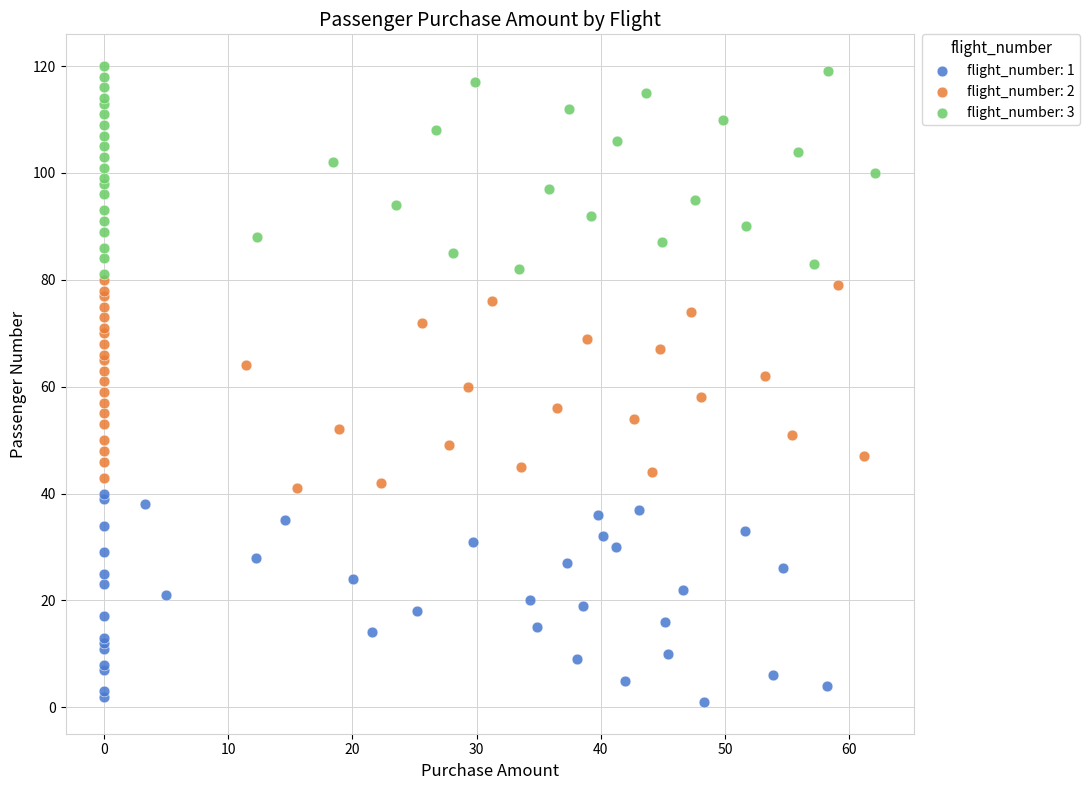

Which series contains the highest Y value?

flight_number: 3